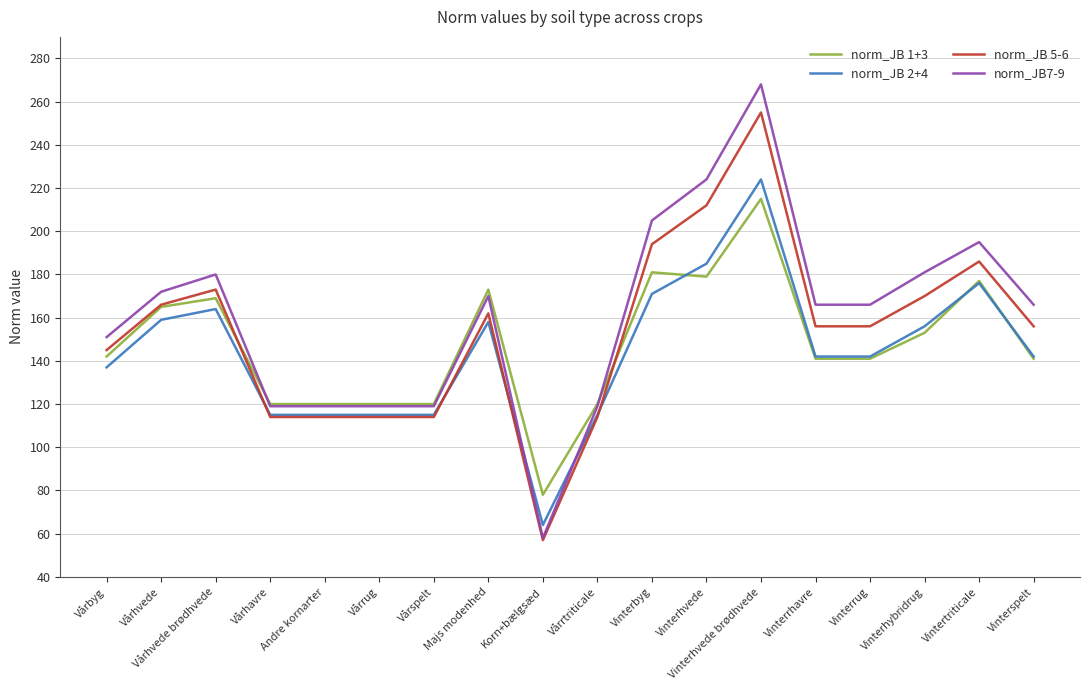

What is the total value across all series at Vinterbyg?

751